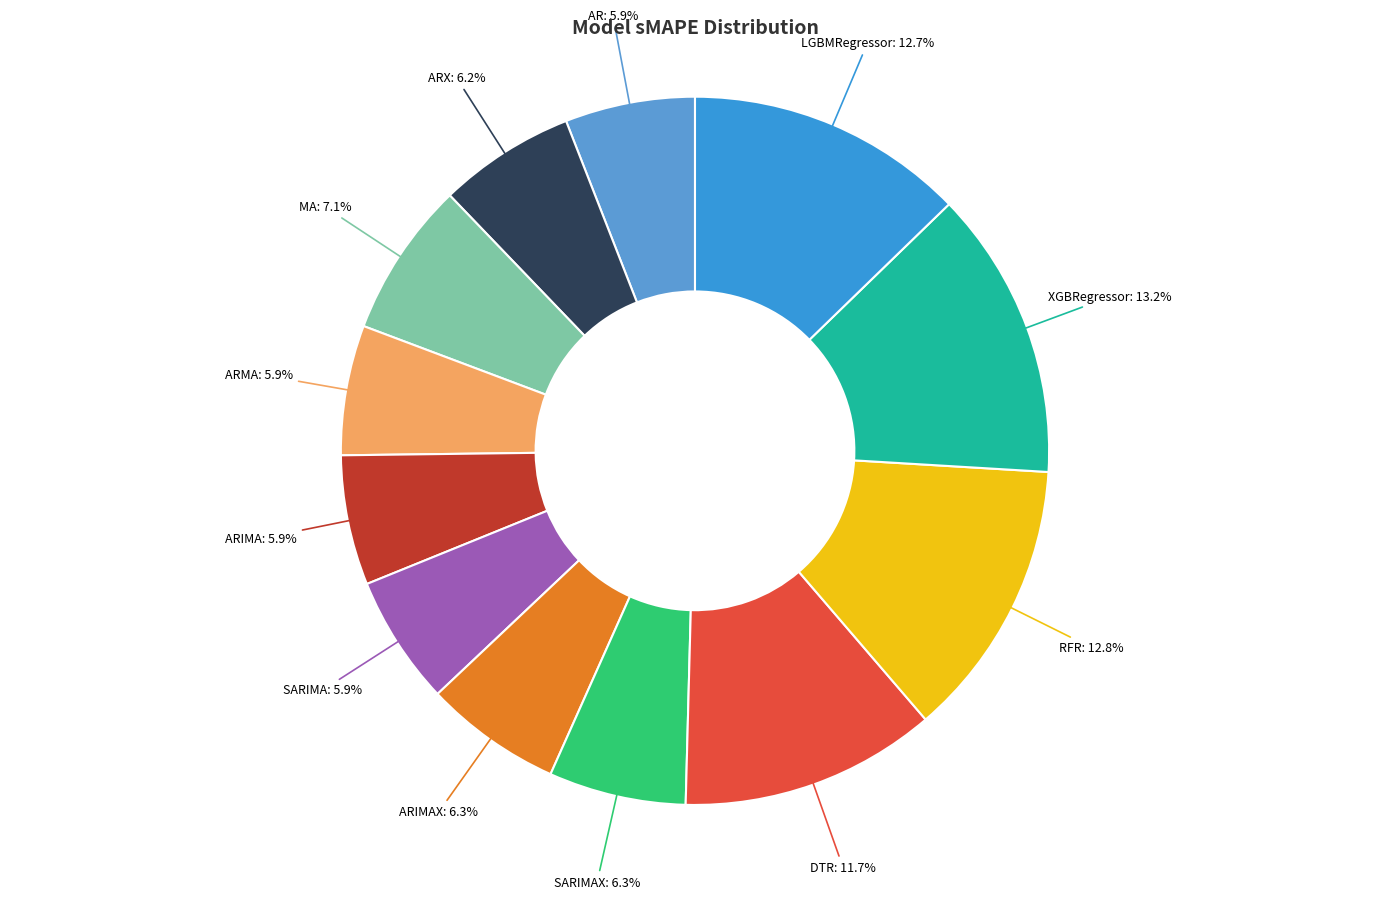

Count the number of slices in the pie.

12